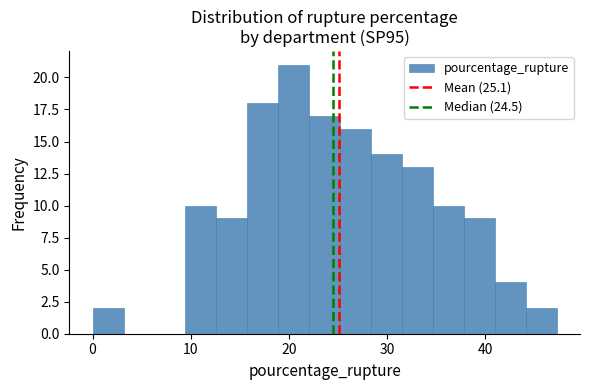

Around what value on the x-axis is the tallest bar? Give the approximate position of its centre, as read against the axis.

20